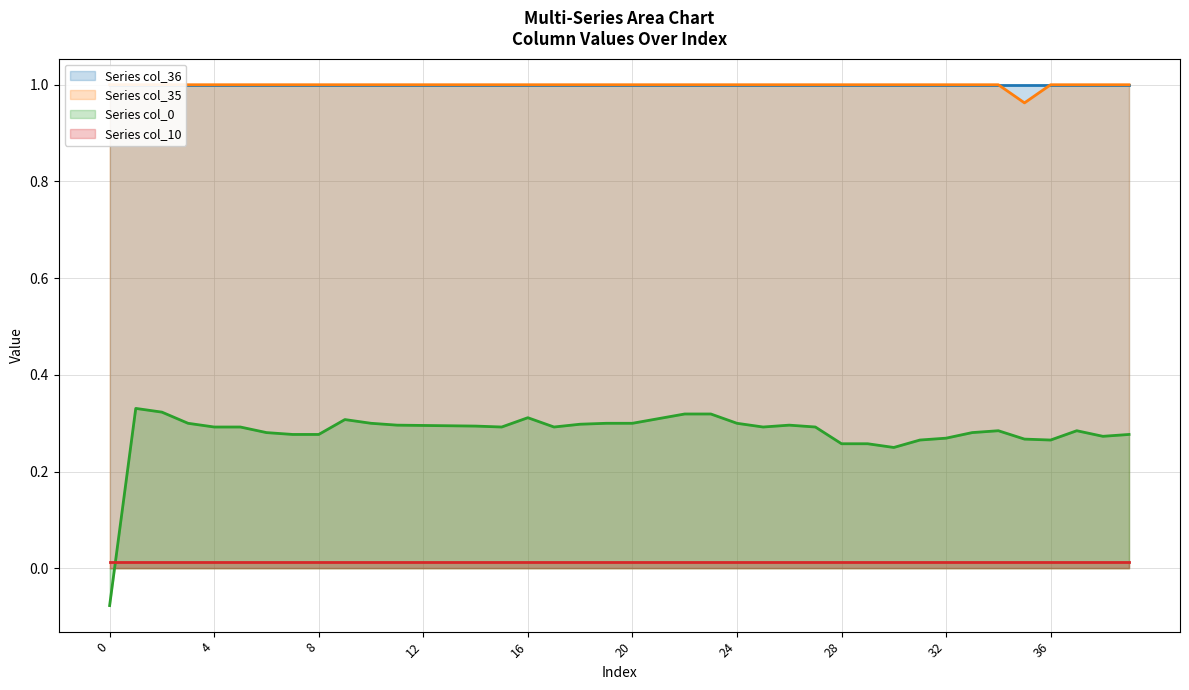

True or false: Series col_0 and Series col_10 intersect in this chart.

True